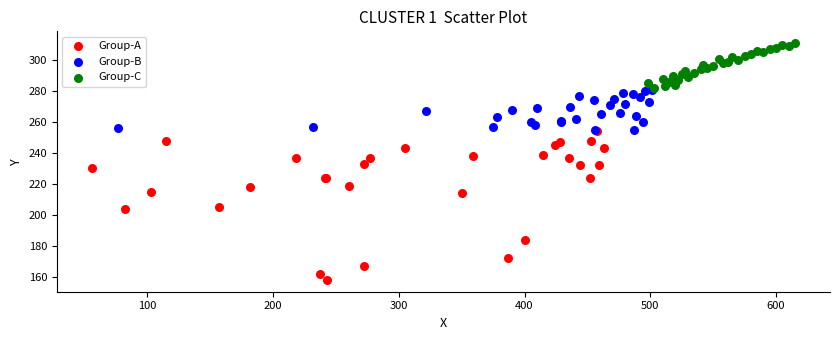

Which series reaches the maximum Y coordinate?

Group-C